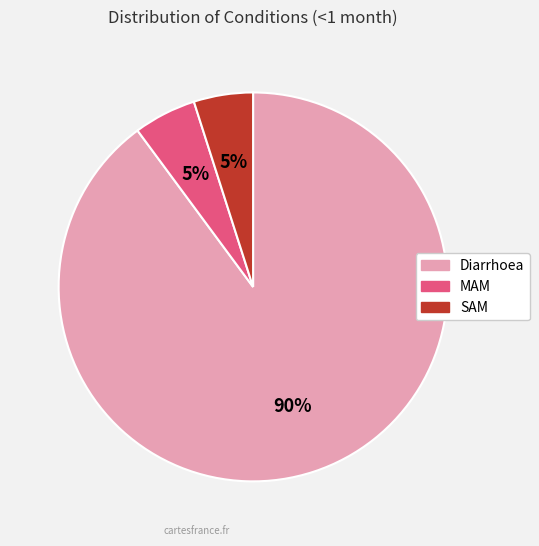

To the nearest percent, what portion does MAM represent?

5%